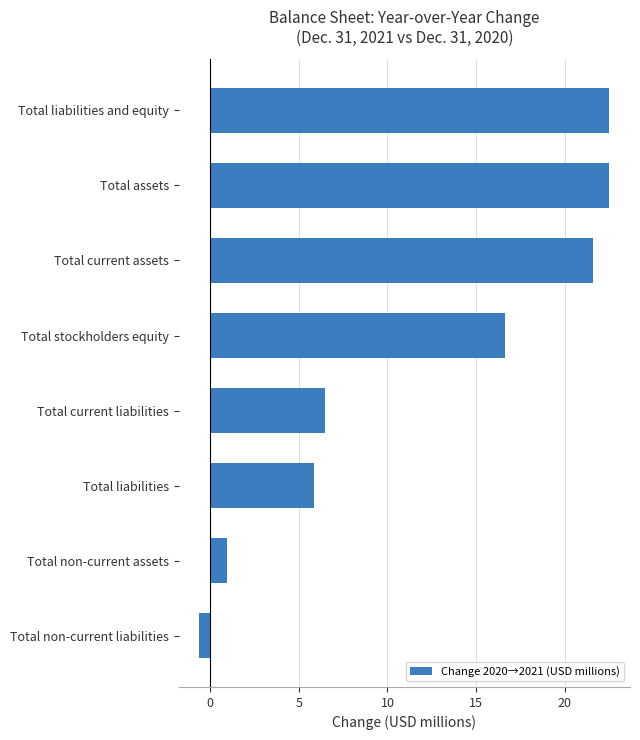

What is the difference between the values at Total current liabilities and Total current assets?

15.1